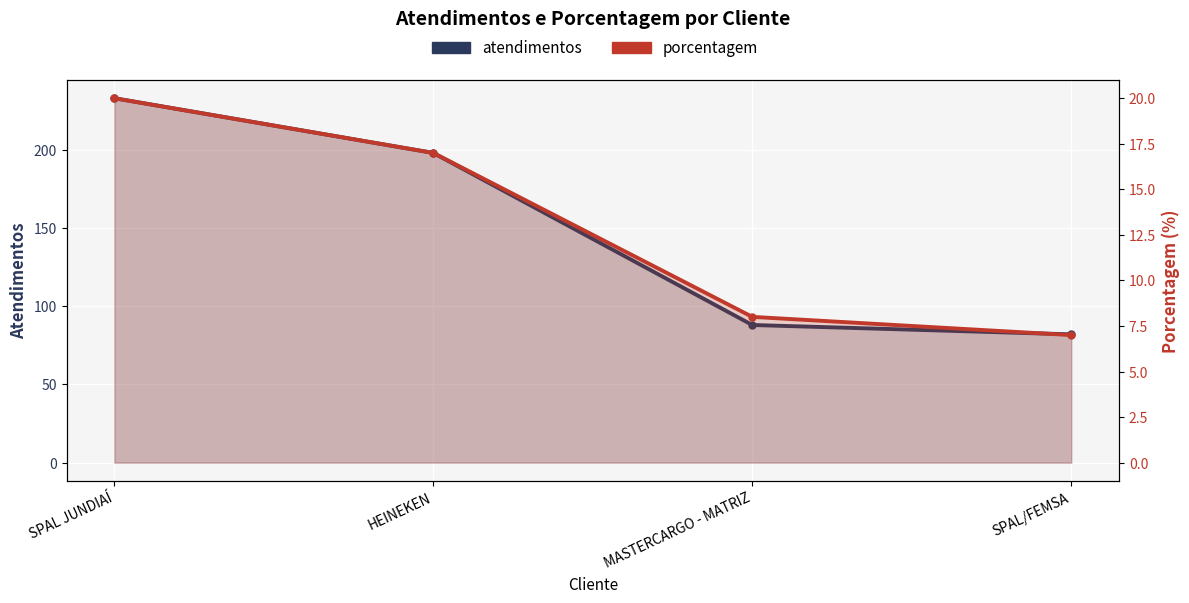

What is the difference between the porcentagem values at HEINEKEN and MASTERCARGO - MATRIZ?

9